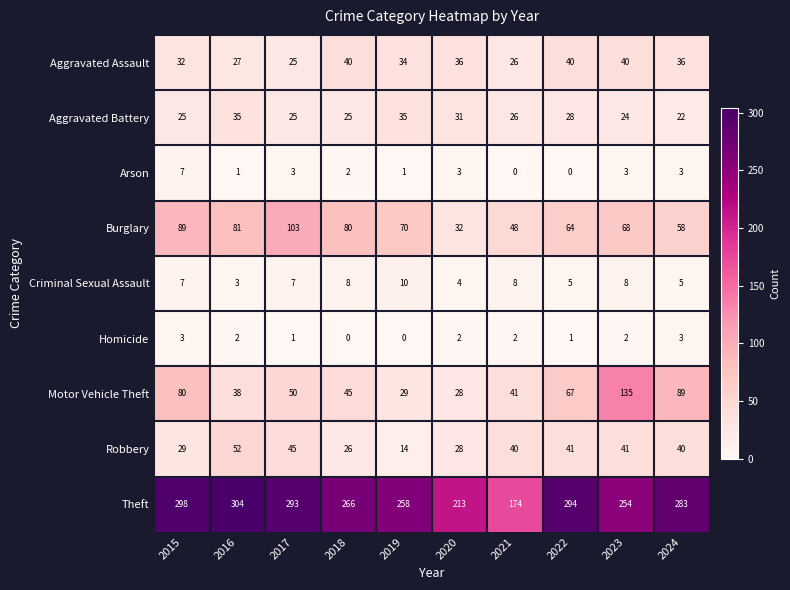

How many data points does each series have?

10